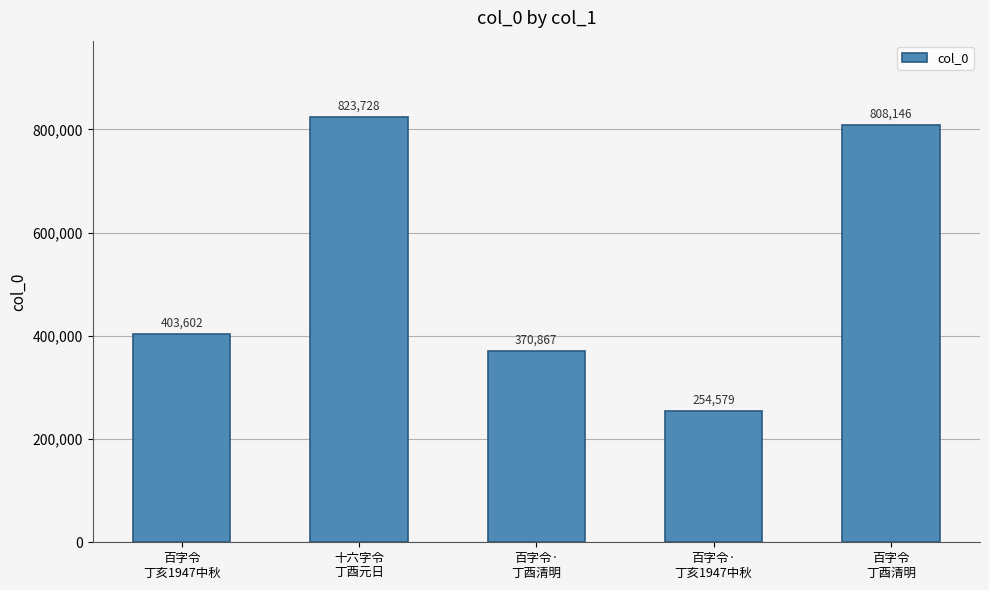

Reading left to right, what are all the values shown in this chart?

403602	823728	370867	254579	808146